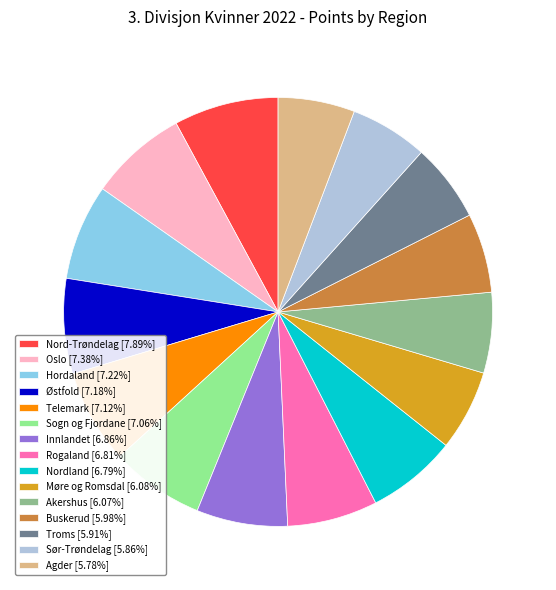

Does any single category account for the majority?

No